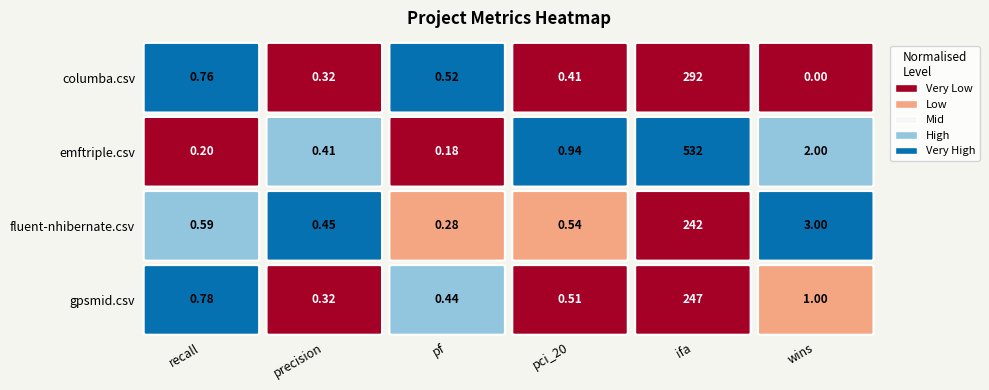

What is the sum of the fluent-nhibernate.csv values at 3 and 0?

1.1